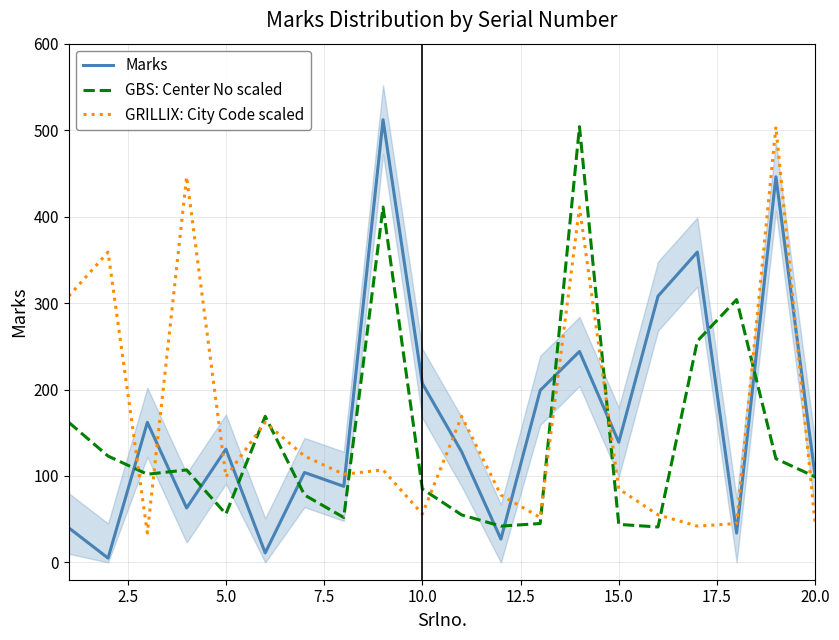

How many interior local peaks does the GRILLIX: City Code scaled series have?

7